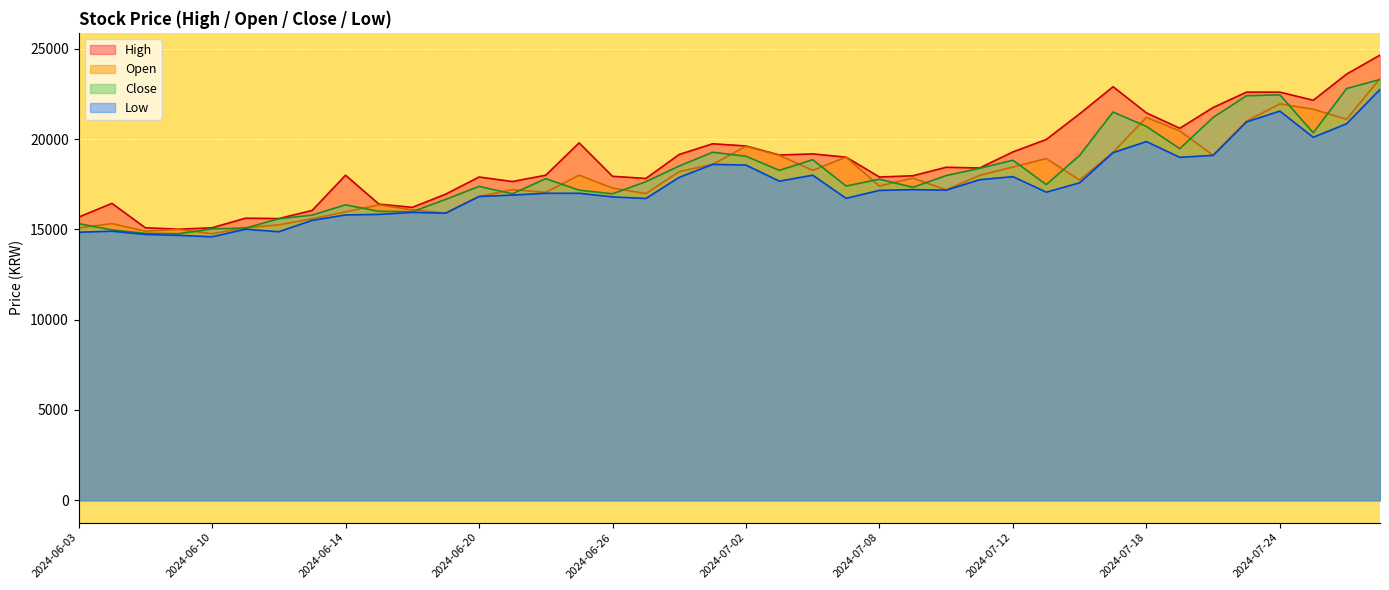

Which series changed the most between 2024-06-10 and 2024-07-16?

High